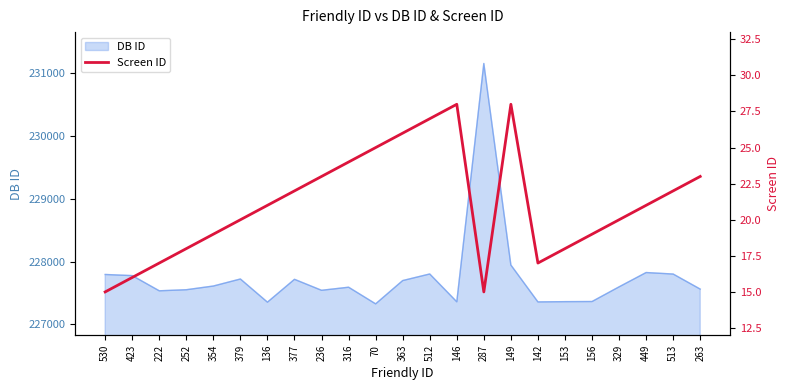

The value at 156 is 19. True or false?

True